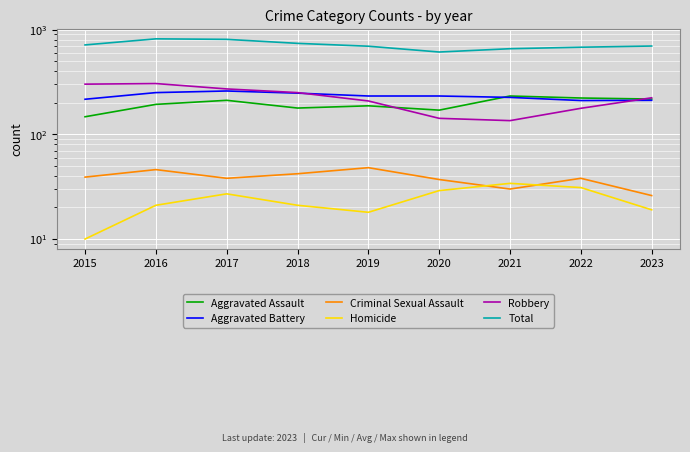

Is the value of Homicide at 2016 greater than the value of Criminal Sexual Assault at 2016?

No